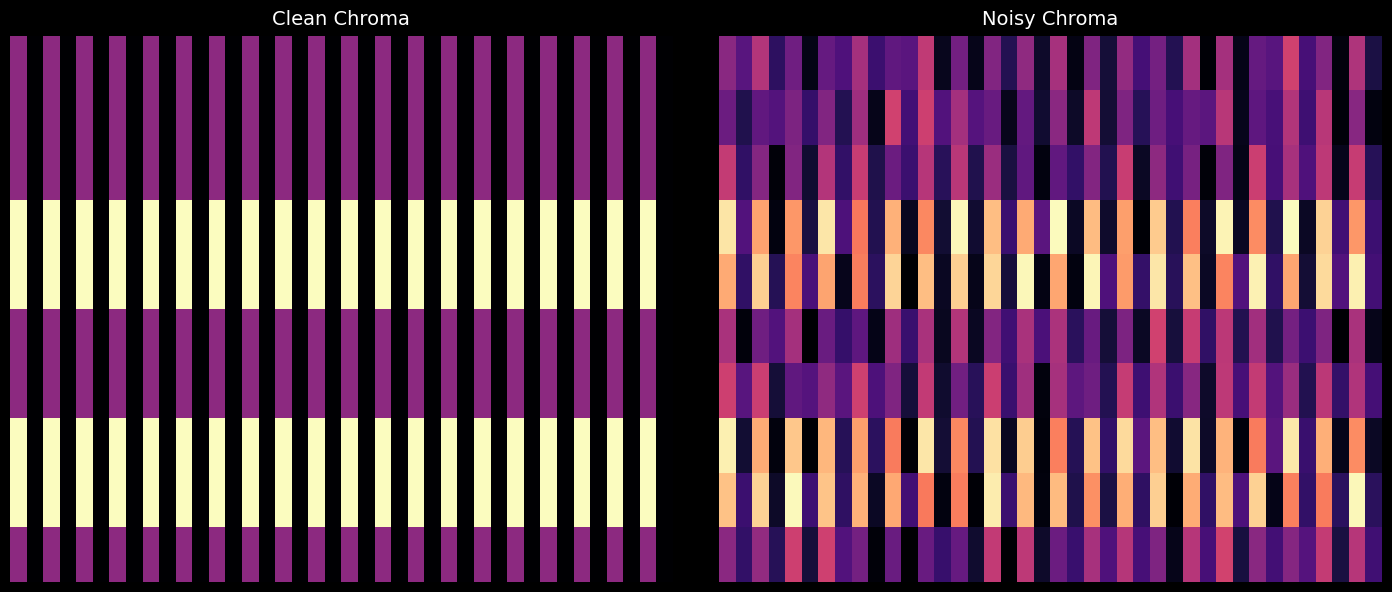

At which category is the sum across all series the highest?

38